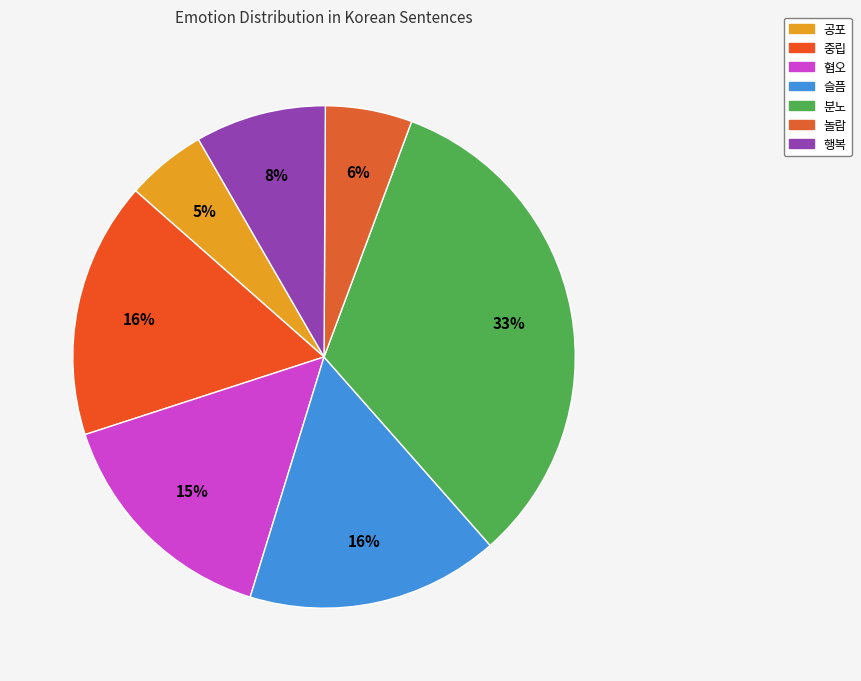

What is the ratio of the value at 행복 to the value at 공포?

1.6